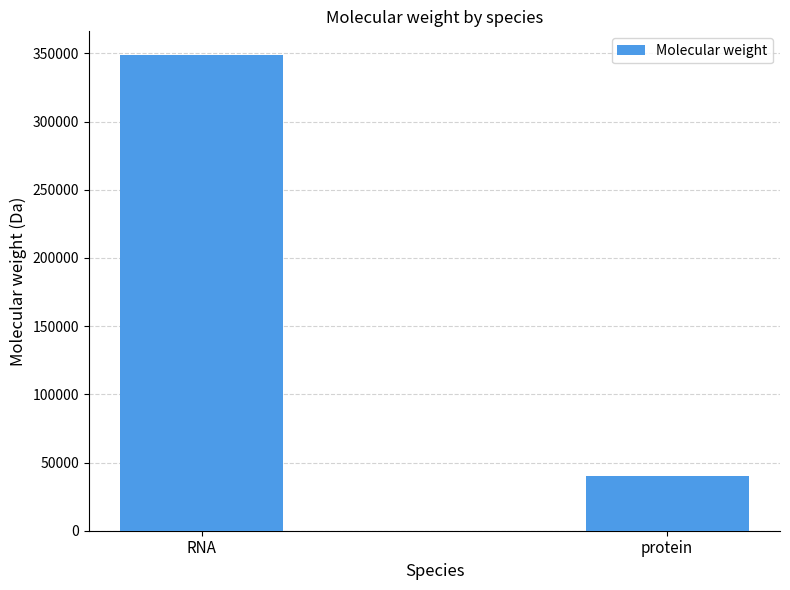

What is the value of the 1st bar from the left?

348724.1